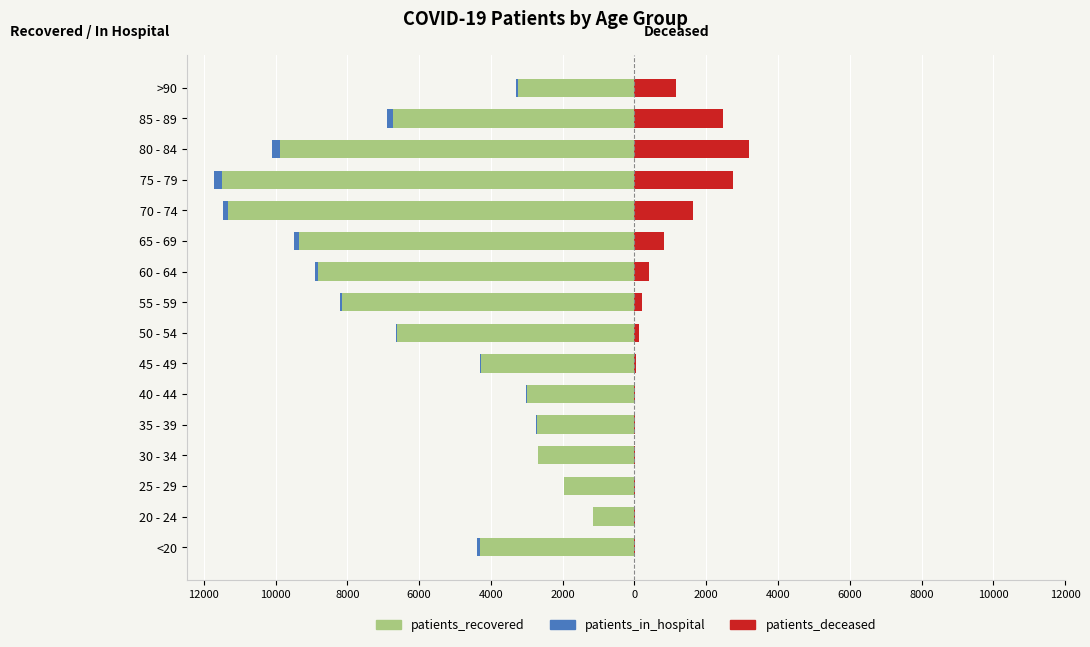

Which series has the widest spread of values?

patients_recovered